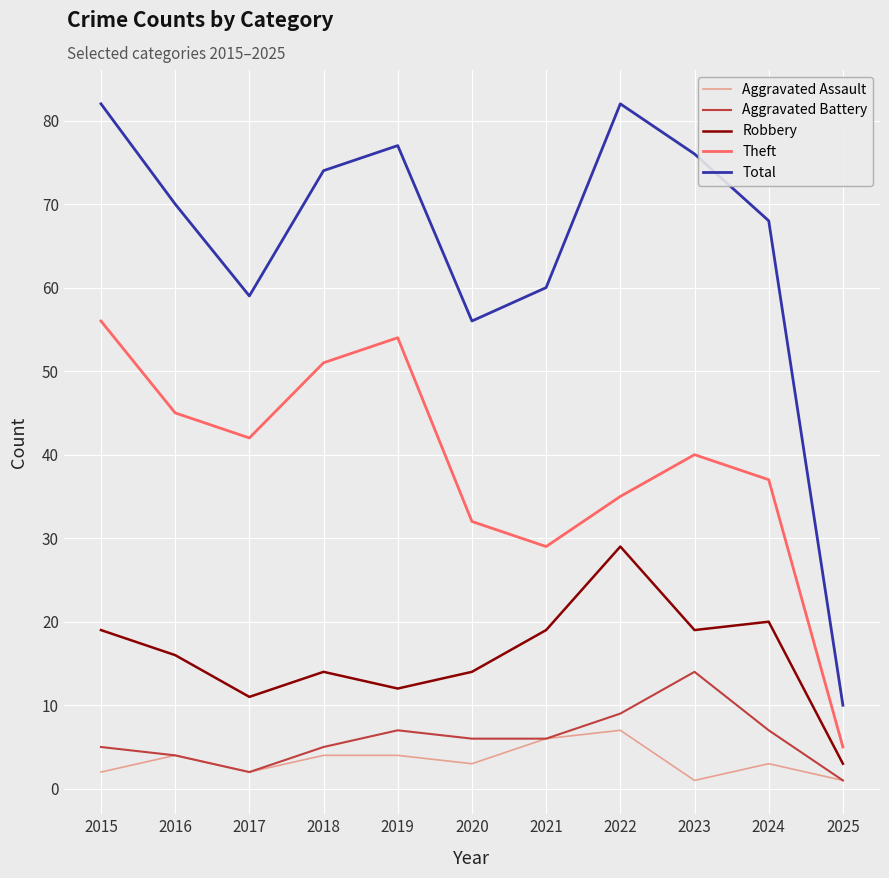

How many interior local valleys does the Aggravated Assault series have?

3